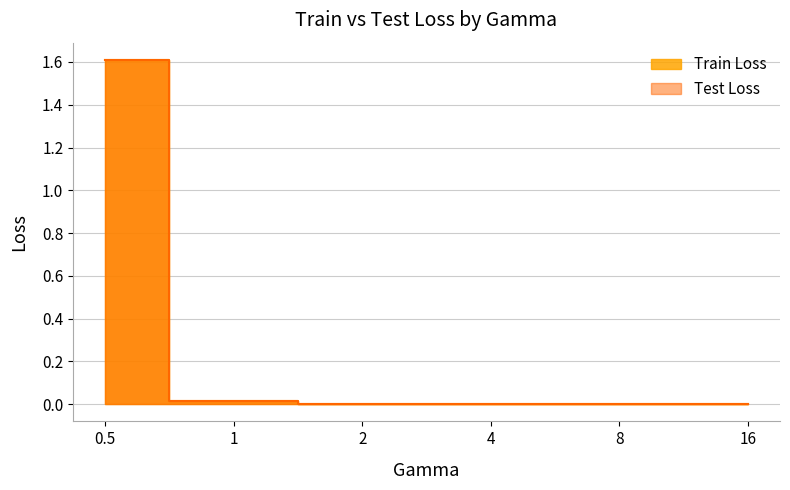

What is the highest value of the Test Loss series?

1.6